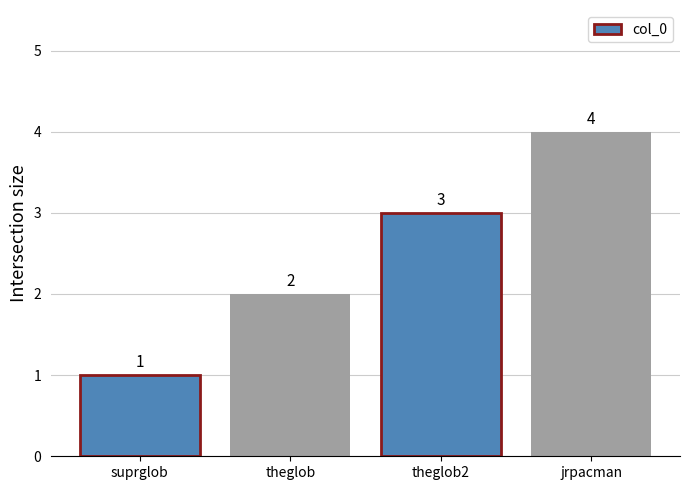

Count the values in the range 2 to 4.

3